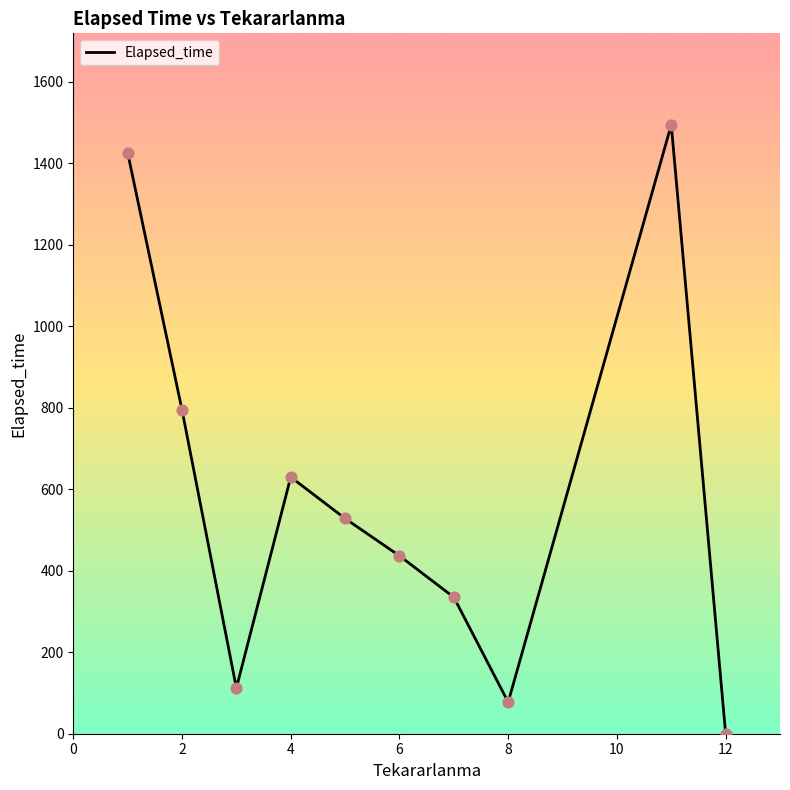

What is the difference between the maximum and minimum values?

1495.0